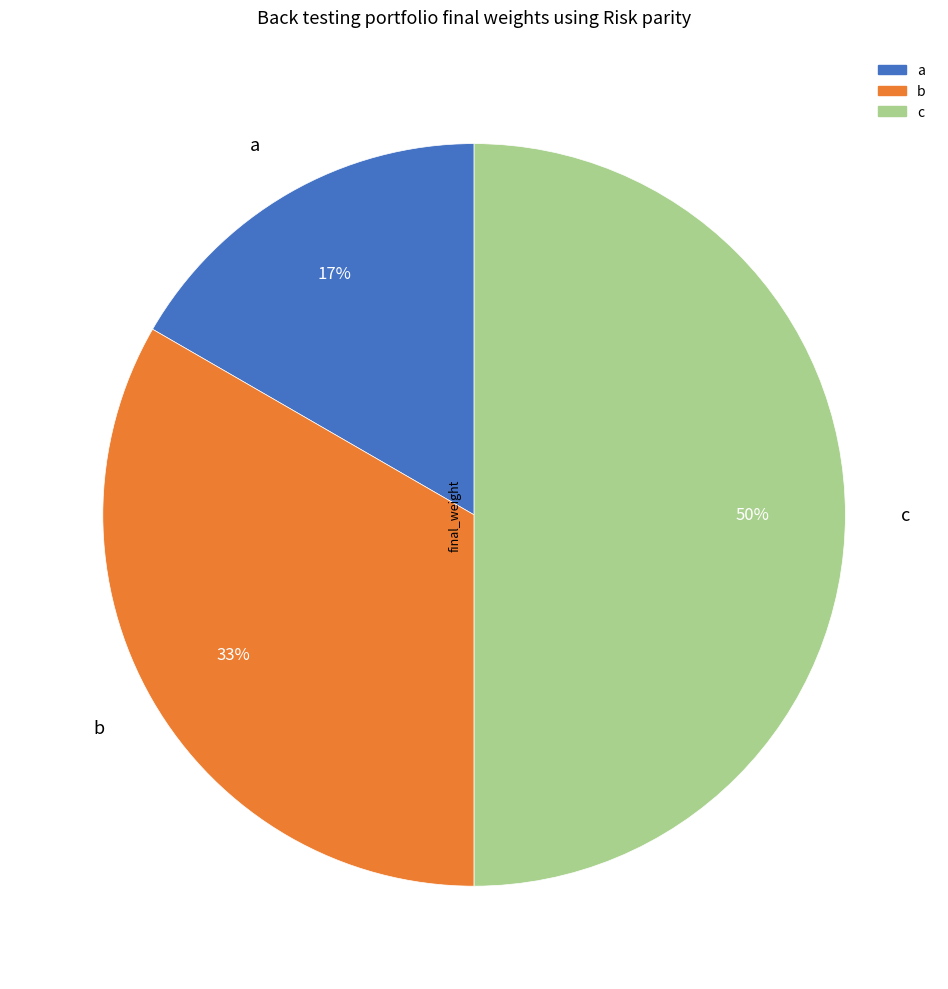

Which category has the smallest portion of the pie?

a